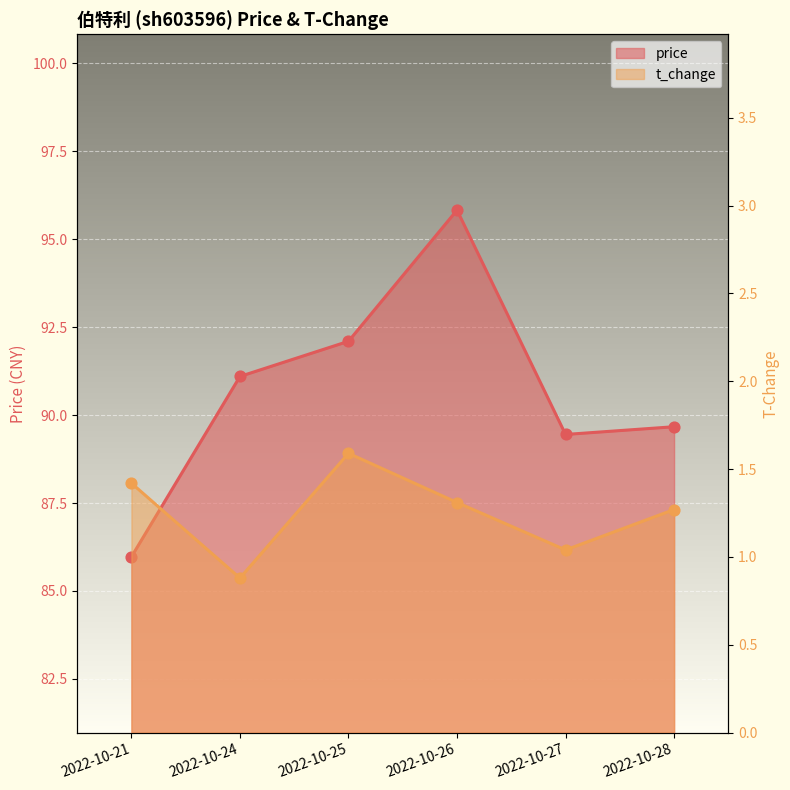

What is the total value across all series at 2022-10-27?

90.5